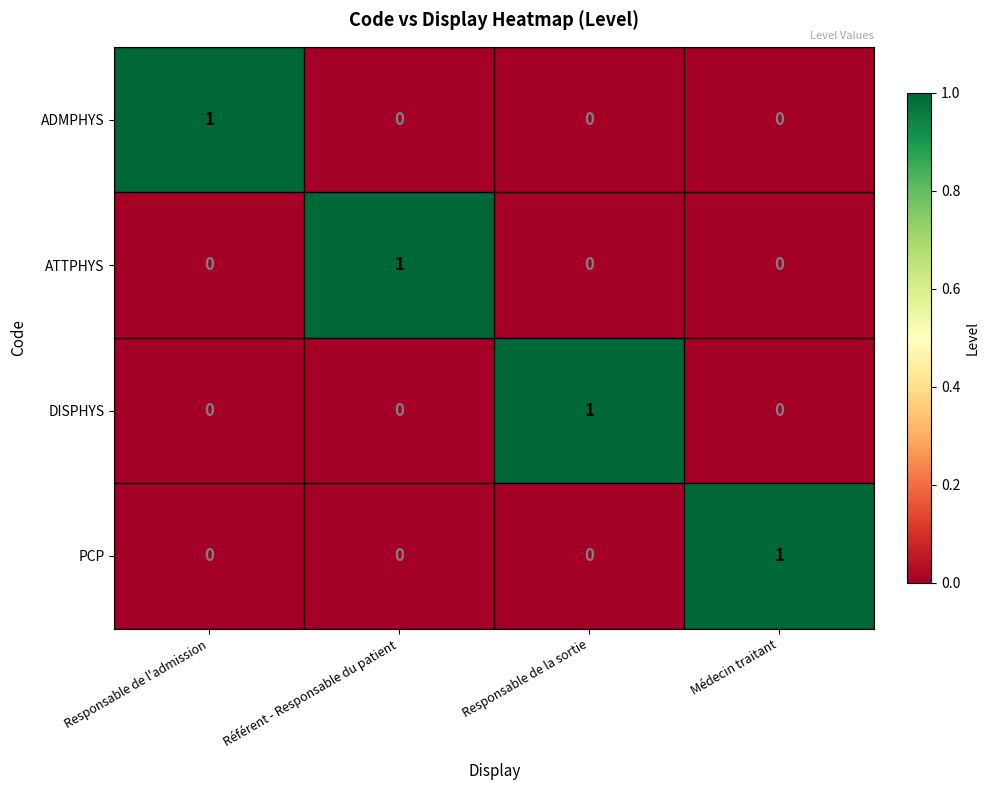

What is the total value across all series at Responsable de l'admission?

1